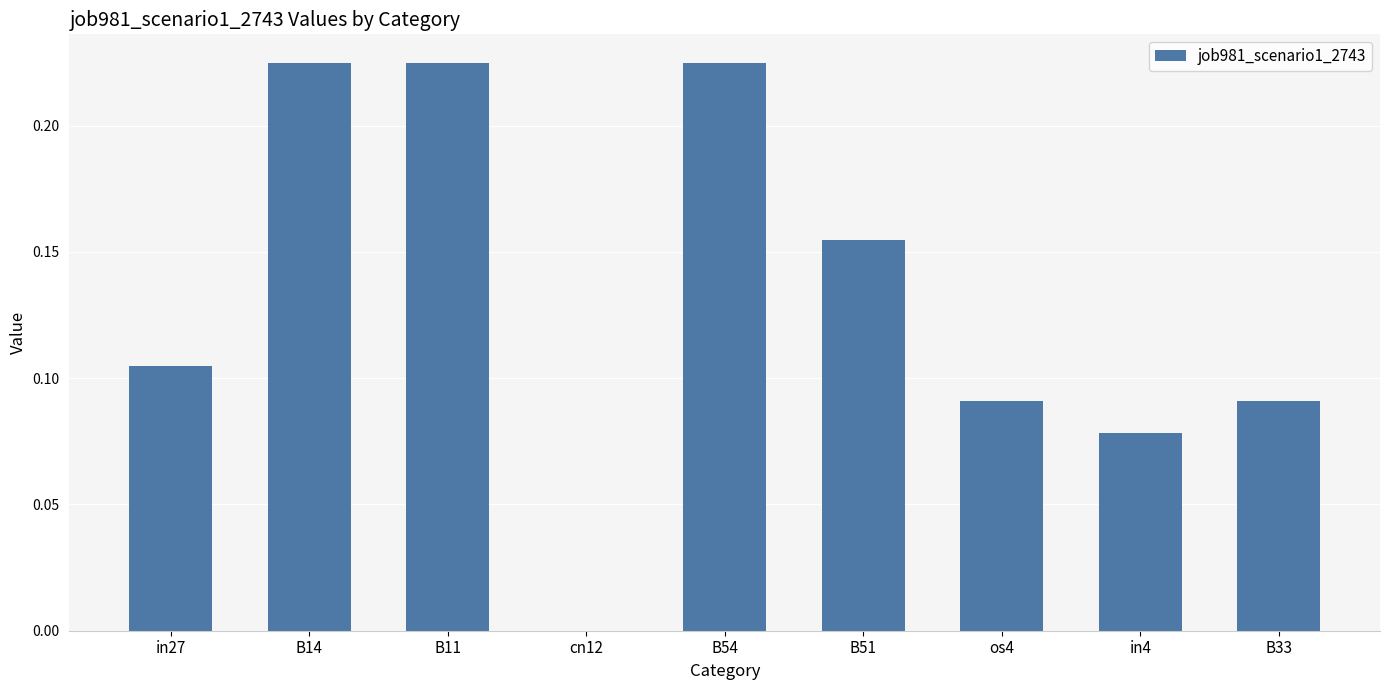

How many distinct data groups are displayed?

1